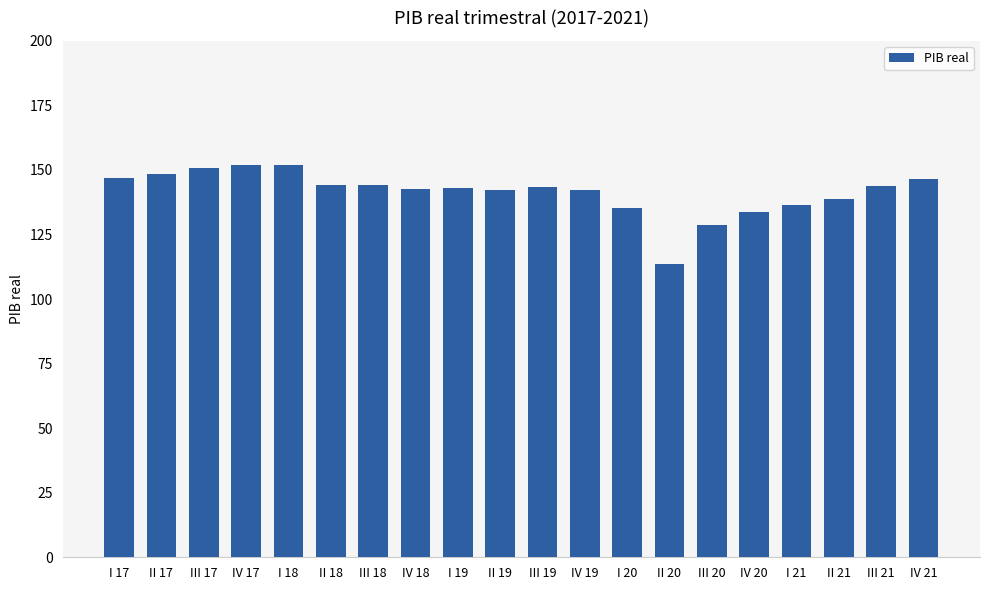

The chart shows a value of 147.0 at I 17. True or false?

True